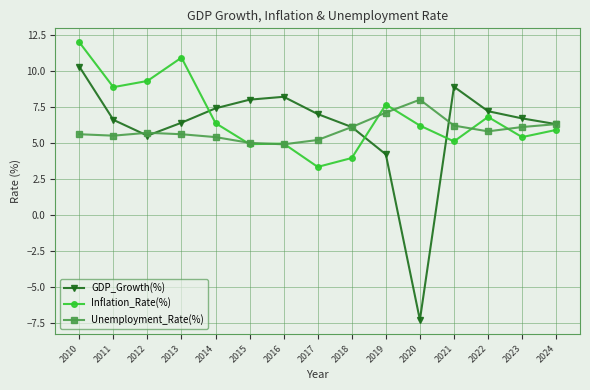

At which label does Unemployment_Rate(%) first exceed 5?

2010